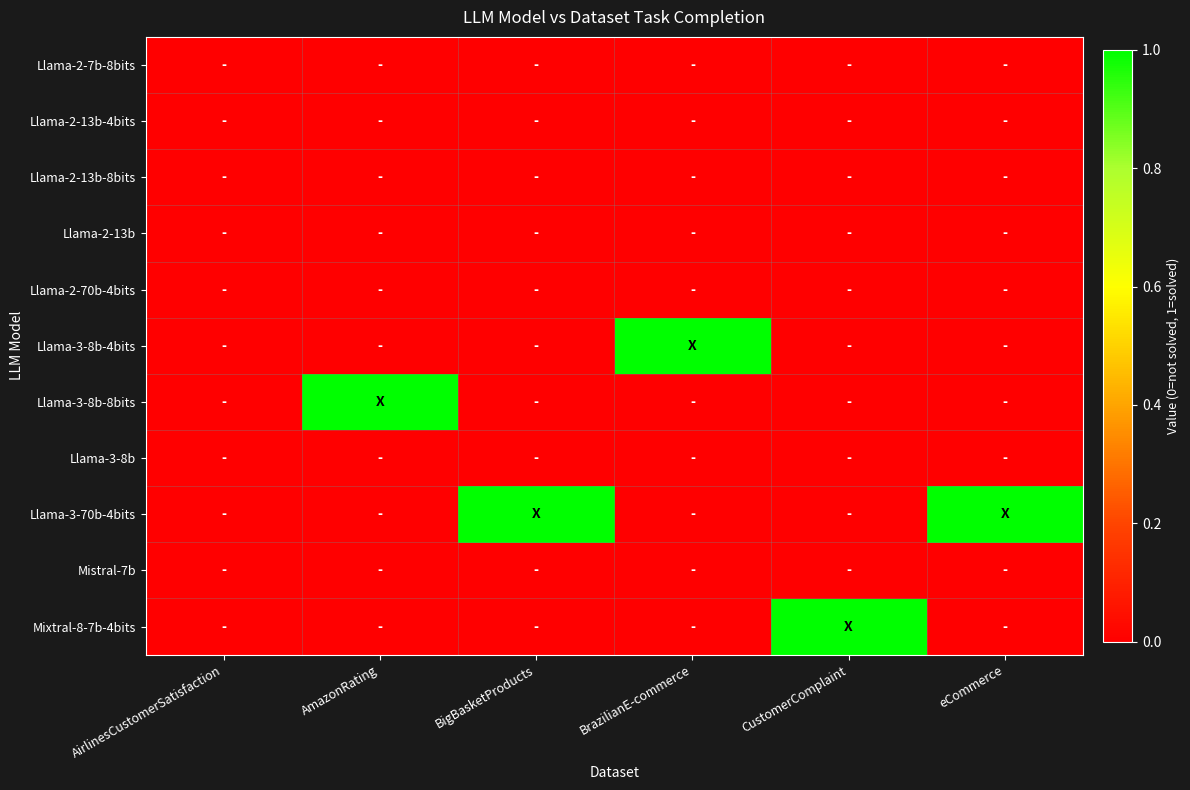

Reading left to right, what are all the values shown in this chart?

Llama-2-7b-8bits: AirlinesCustomerSatisfaction=0	AmazonRating=0	BigBasketProducts=0	BrazilianE-commerce=0	CustomerComplaint=0	eCommerce=0
Llama-2-13b-4bits: AirlinesCustomerSatisfaction=0	AmazonRating=0	BigBasketProducts=0	BrazilianE-commerce=0	CustomerComplaint=0	eCommerce=0
Llama-2-13b-8bits: AirlinesCustomerSatisfaction=0	AmazonRating=0	BigBasketProducts=0	BrazilianE-commerce=0	CustomerComplaint=0	eCommerce=0
Llama-2-13b: AirlinesCustomerSatisfaction=0	AmazonRating=0	BigBasketProducts=0	BrazilianE-commerce=0	CustomerComplaint=0	eCommerce=0
Llama-2-70b-4bits: AirlinesCustomerSatisfaction=0	AmazonRating=0	BigBasketProducts=0	BrazilianE-commerce=0	CustomerComplaint=0	eCommerce=0
Llama-3-8b-4bits: AirlinesCustomerSatisfaction=0	AmazonRating=0	BigBasketProducts=0	BrazilianE-commerce=1	CustomerComplaint=0	eCommerce=0
Llama-3-8b-8bits: AirlinesCustomerSatisfaction=0	AmazonRating=1	BigBasketProducts=0	BrazilianE-commerce=0	CustomerComplaint=0	eCommerce=0
Llama-3-8b: AirlinesCustomerSatisfaction=0	AmazonRating=0	BigBasketProducts=0	BrazilianE-commerce=0	CustomerComplaint=0	eCommerce=0
Llama-3-70b-4bits: AirlinesCustomerSatisfaction=0	AmazonRating=0	BigBasketProducts=1	BrazilianE-commerce=0	CustomerComplaint=0	eCommerce=1
Mistral-7b: AirlinesCustomerSatisfaction=0	AmazonRating=0	BigBasketProducts=0	BrazilianE-commerce=0	CustomerComplaint=0	eCommerce=0
Mixtral-8-7b-4bits: AirlinesCustomerSatisfaction=0	AmazonRating=0	BigBasketProducts=0	BrazilianE-commerce=0	CustomerComplaint=1	eCommerce=0